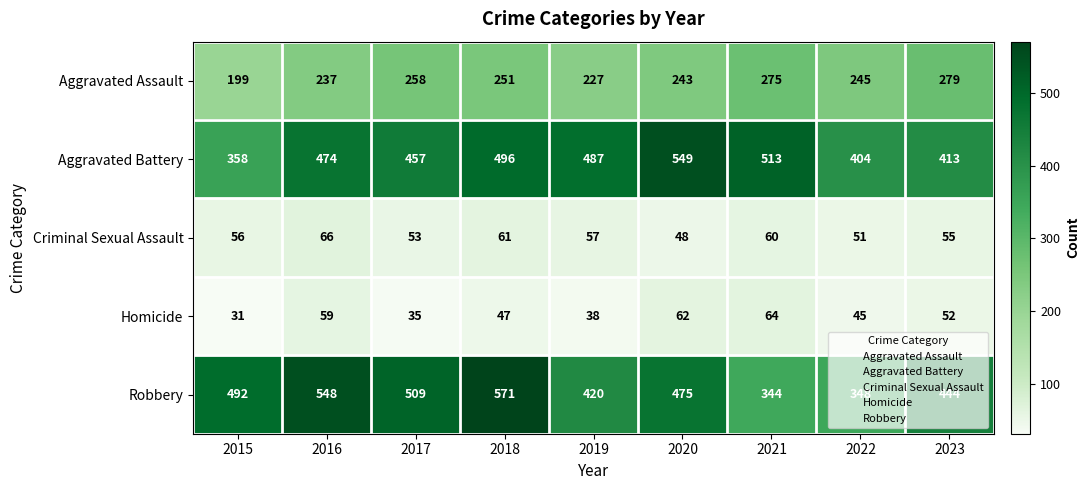

At which category is the sum across all series the highest?

2018